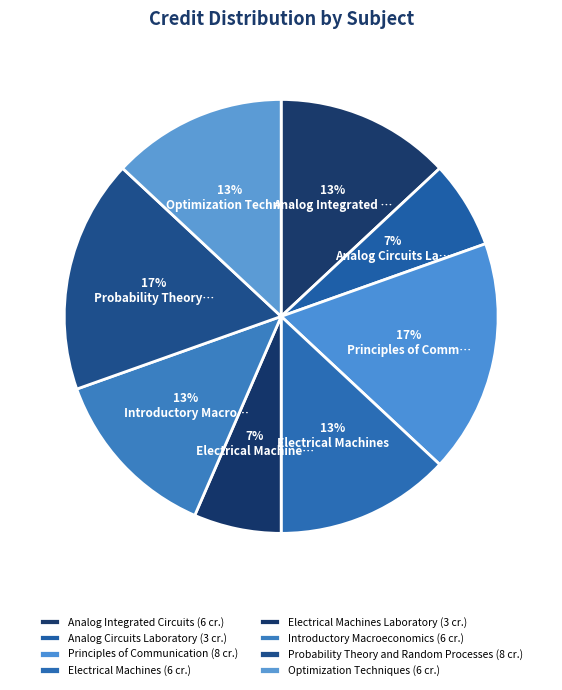

Rank the categories by value from lowest to highest.

Analog Circuits Laboratory, Electrical Machines Laboratory, Analog Integrated Circuits, Electrical Machines, Introductory Macroeconomics, Optimization Techniques, Principles of Communication, Probability Theory and Random Processes